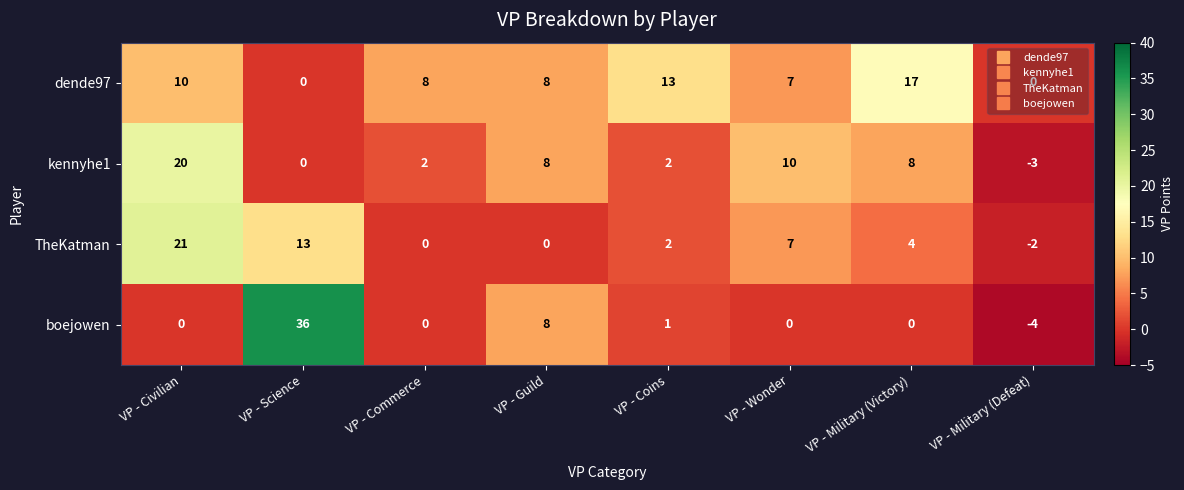

The value of boejowen at VP - Military (Victory) is 19. True or false?

False